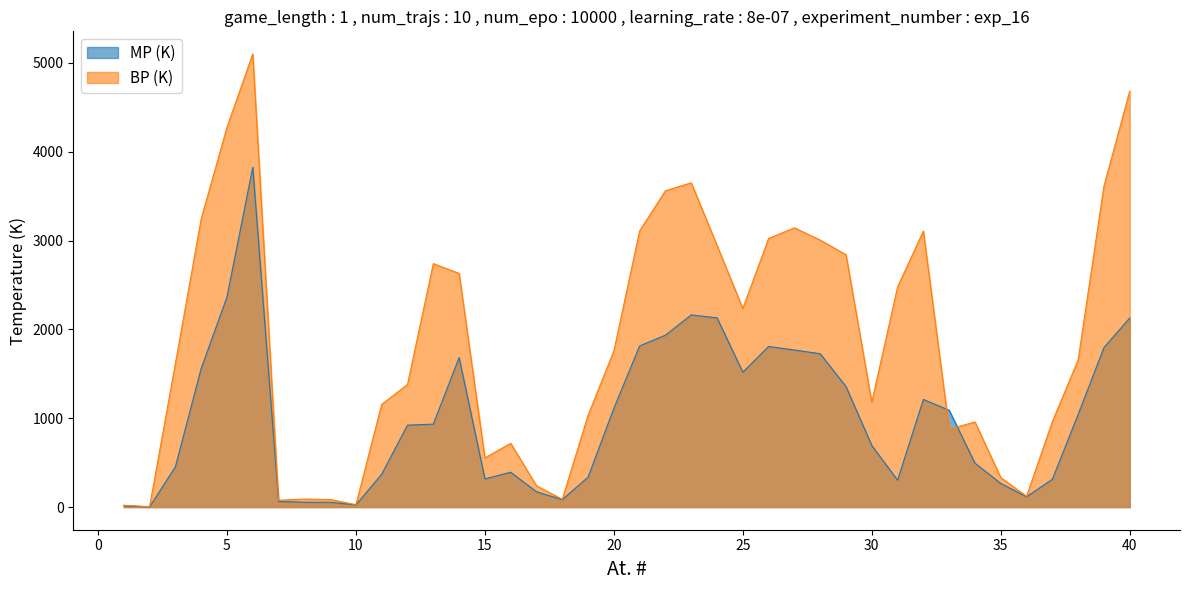

Between which two adjacent categories do MP (K) and BP (K) first intersect?

32 and 33